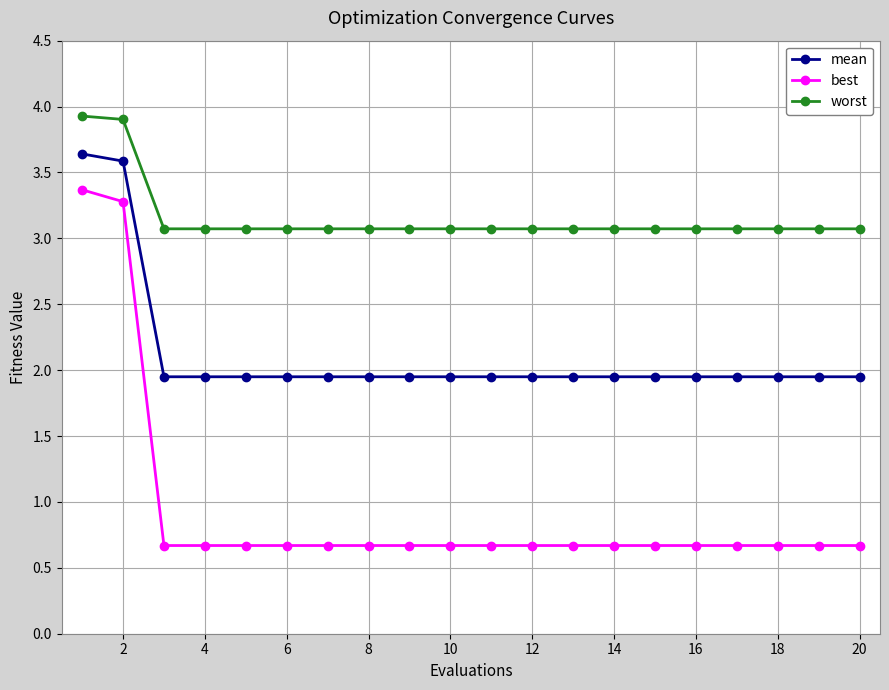

Which series has the widest spread of values?

best